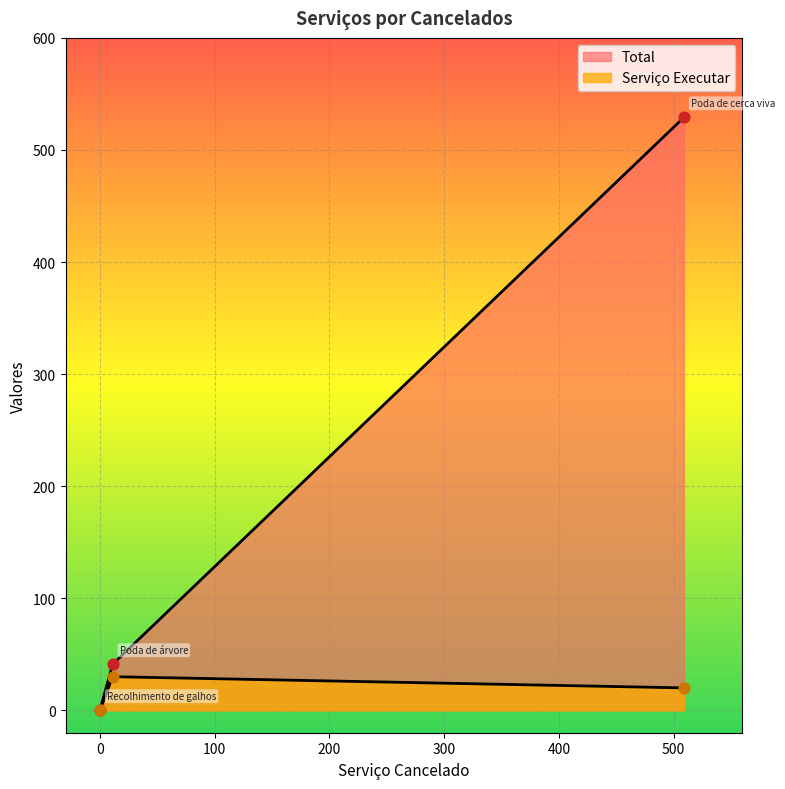

Which series has the largest total across all categories?

Total